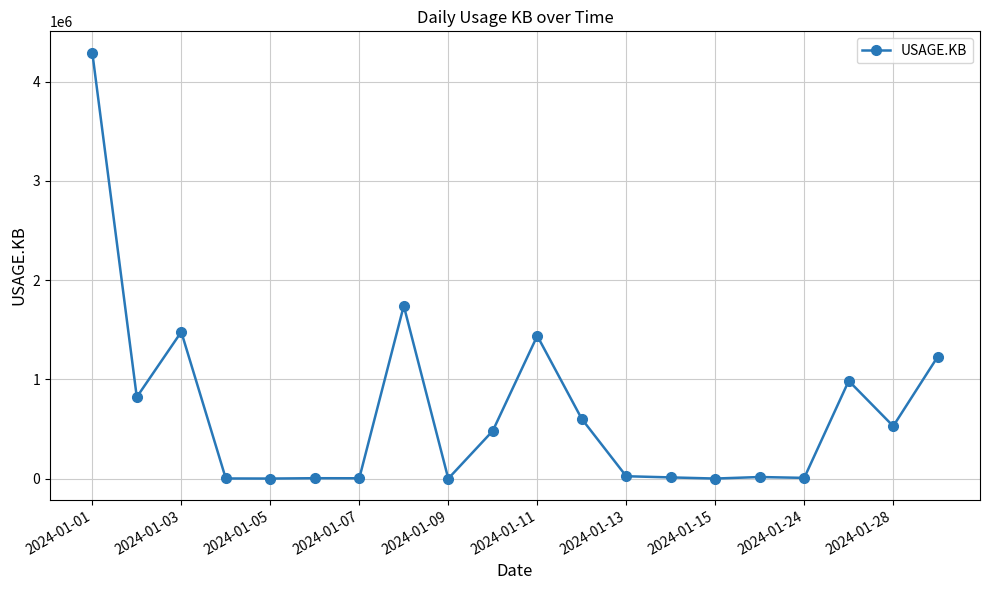

What is the difference between the maximum and second lowest values?

4291823